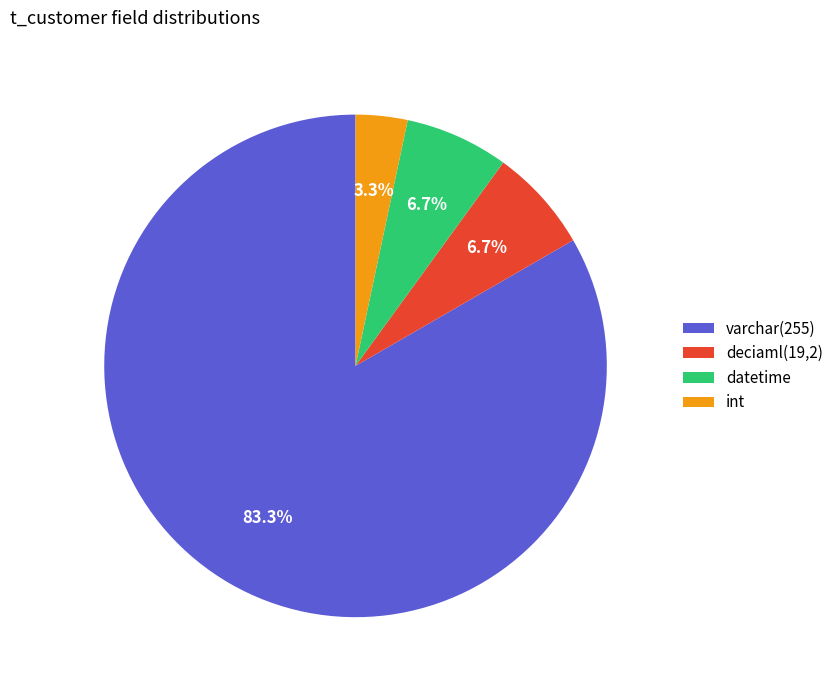

How much of the chart is everything except int?

96.7%